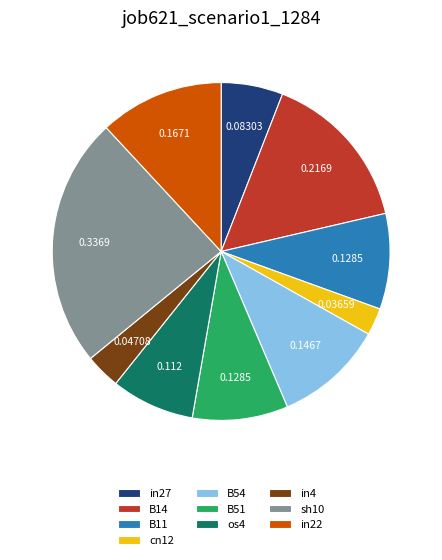

Is the sum of B14 and cn12 greater than half?

No